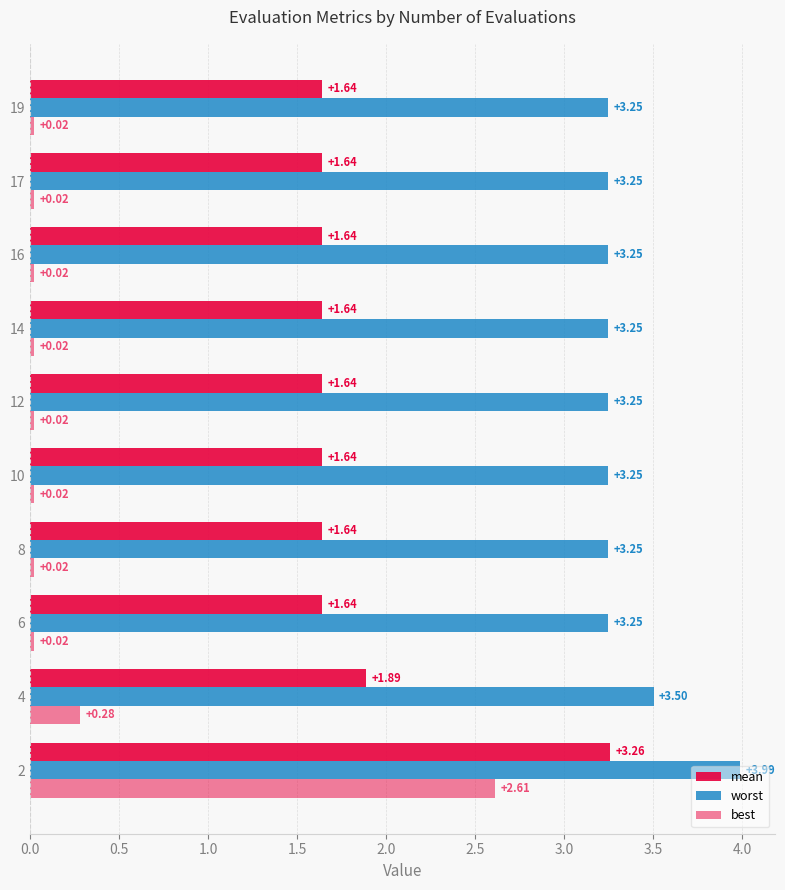

Which series has the widest spread of values?

best